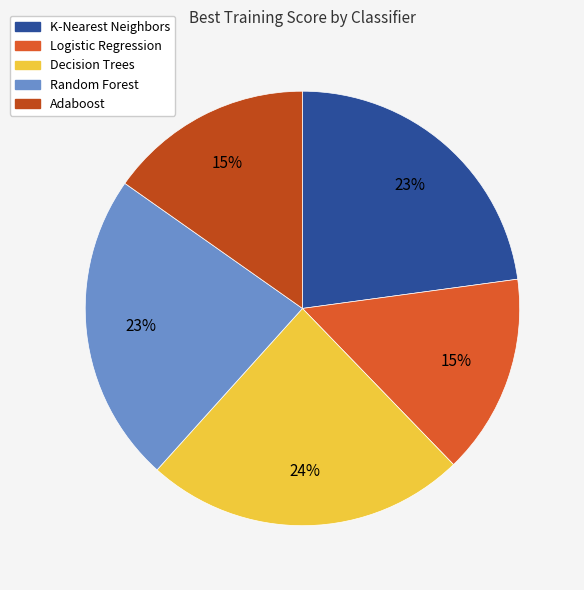

Count the number of slices in the pie.

5